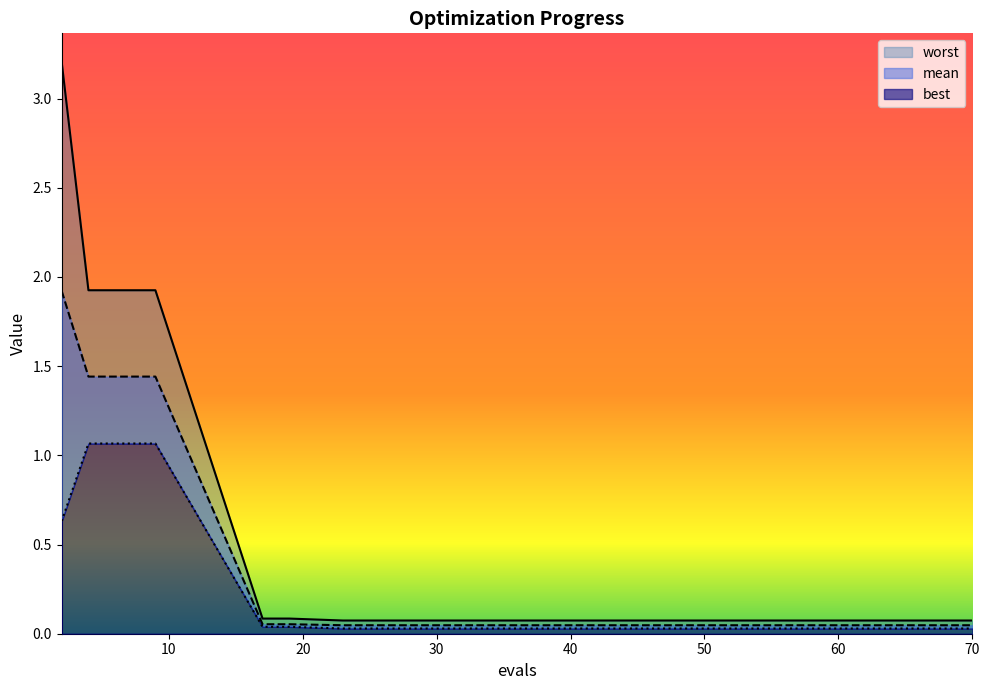

What is the difference between the maximum and second lowest values in the mean series?

1.9